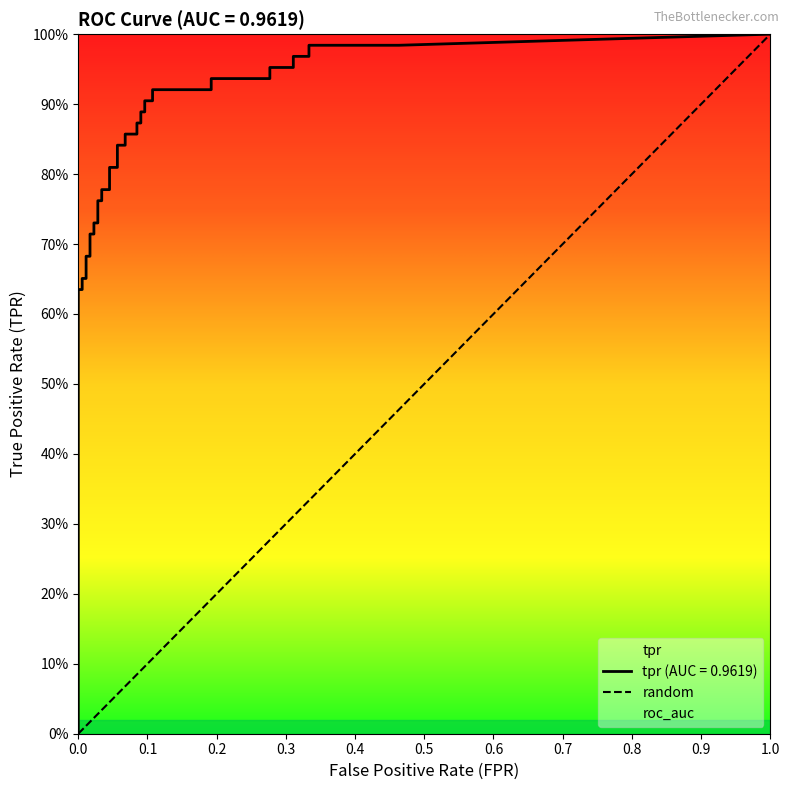

What is the difference between the maximum and minimum values?

1